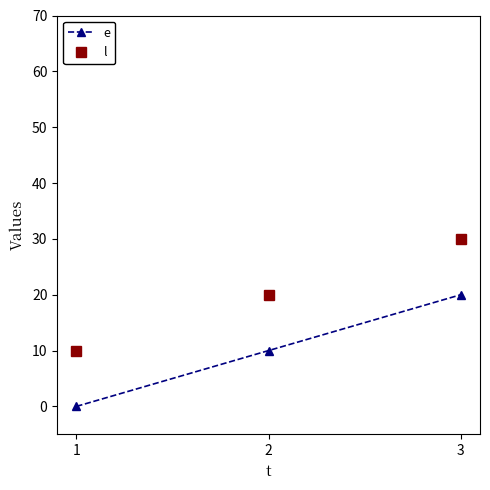

Is this an area chart (filled region under the line)?

No